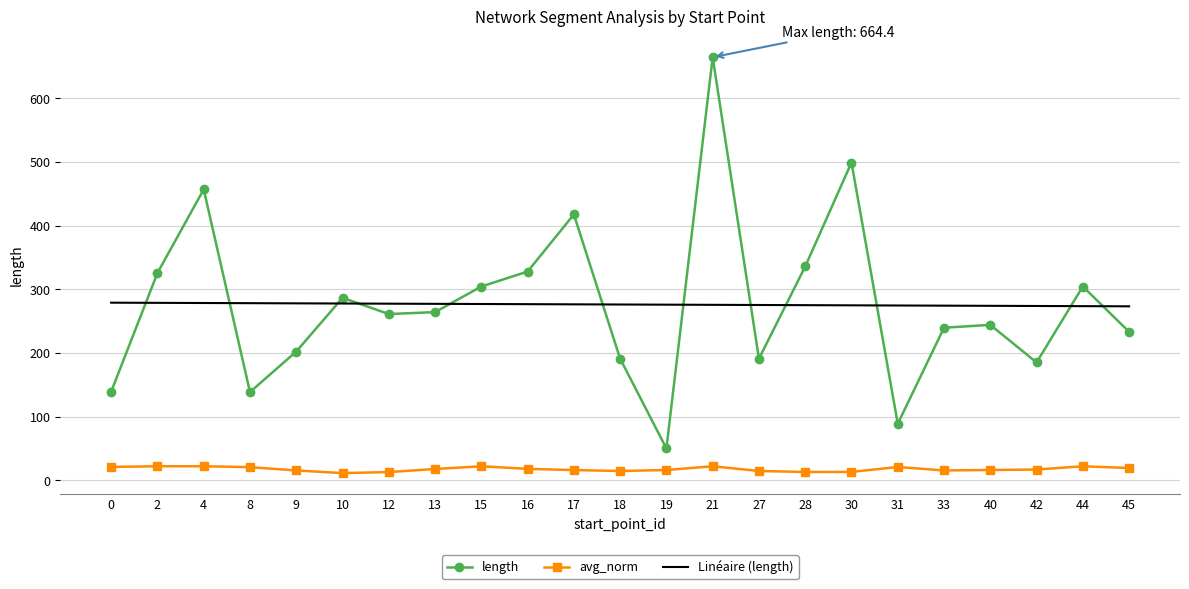

At which category is the sum across all series the highest?

21